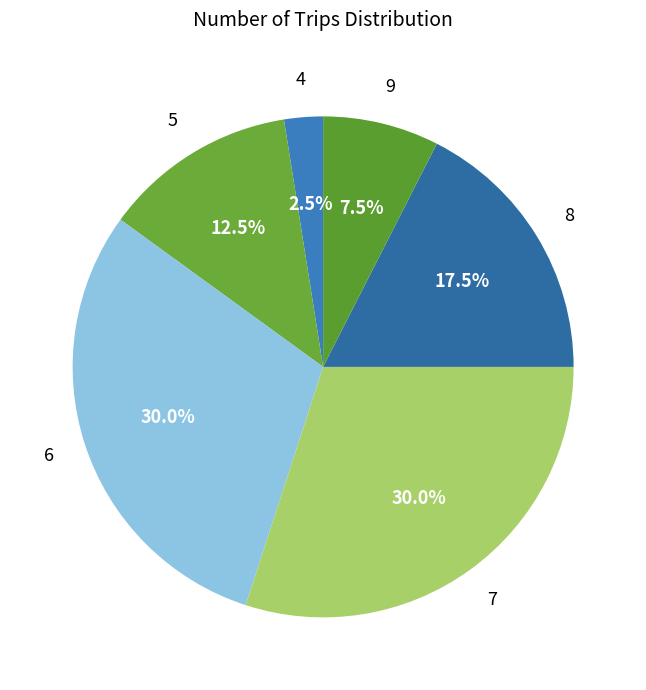

Between 8 and 4, which is larger?

8